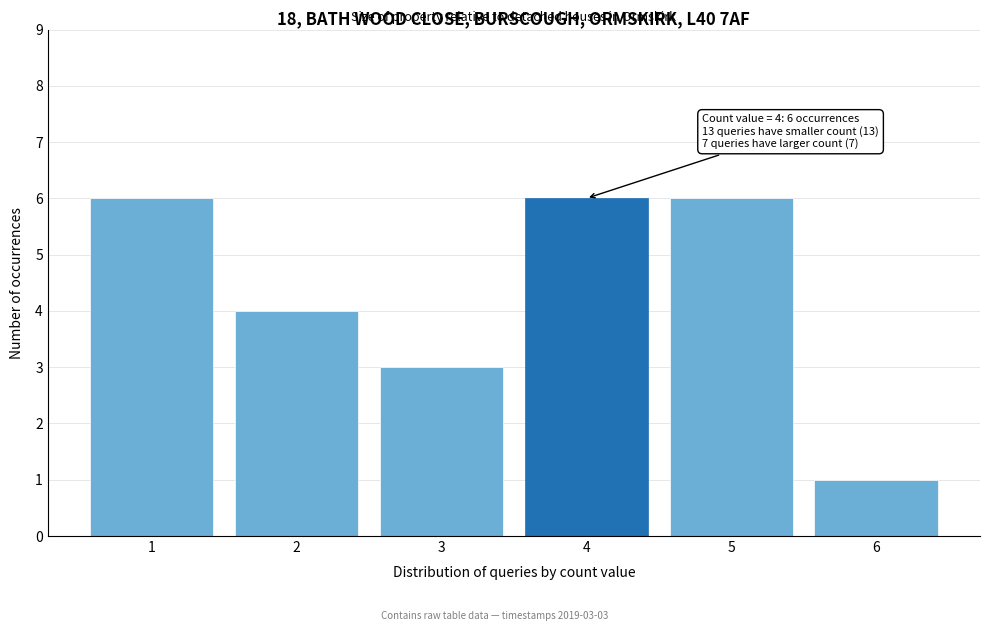

Reading right to left, transcribe all the data shown in this chart.

6=1	5=6	4=6	3=3	2=4	1=6